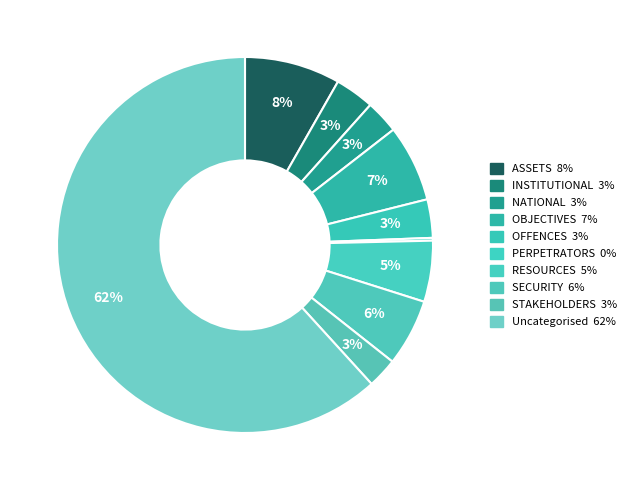

Rank the categories by value from highest to lowest.

Uncategorised, ASSETS, OBJECTIVES, SECURITY, RESOURCES, INSTITUTIONAL, OFFENCES, NATIONAL, STAKEHOLDERS, PERPETRATORS